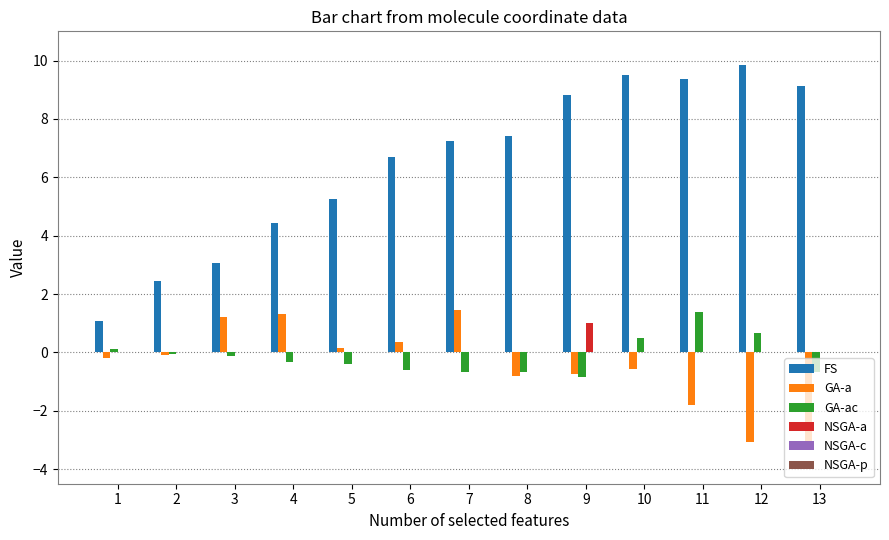

What is the average value of the NSGA-a series?

0.1